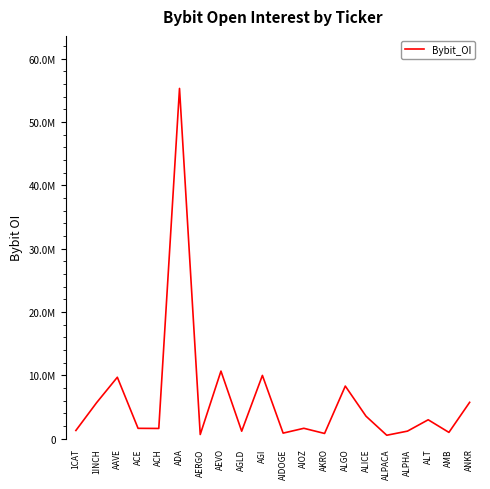

Is this an area chart (filled region under the line)?

No